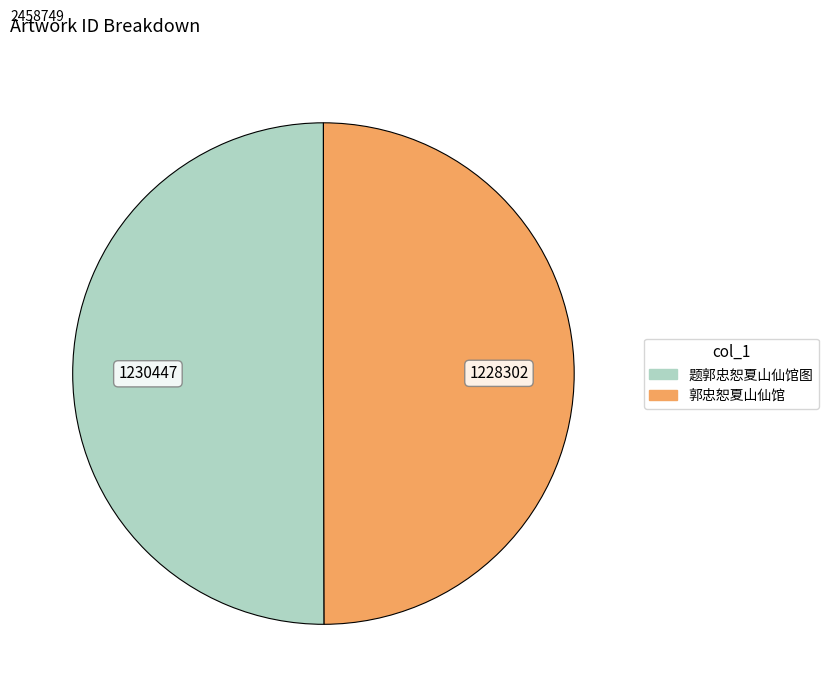

Approximately how many times larger is the value at 题郭忠恕夏山仙馆图 compared to 郭忠恕夏山仙馆?

1.0